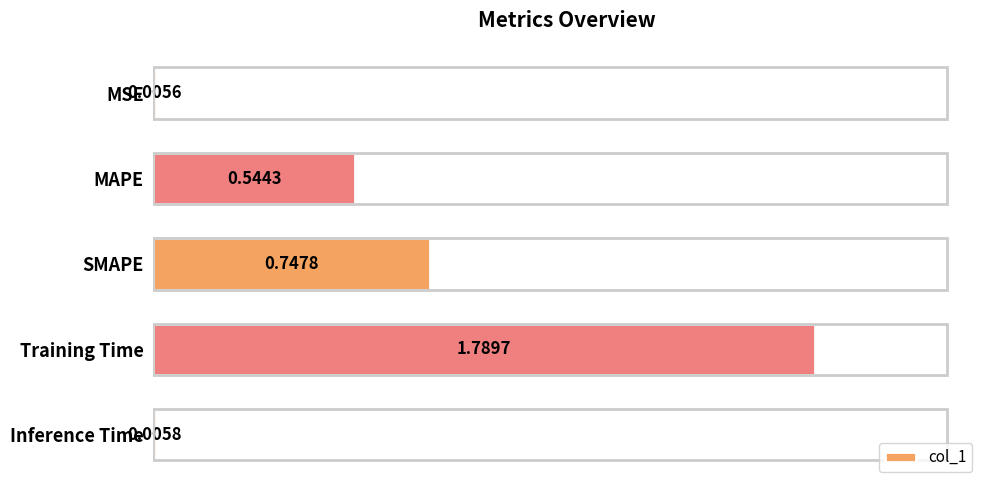

What is the sum of all values?

3.1